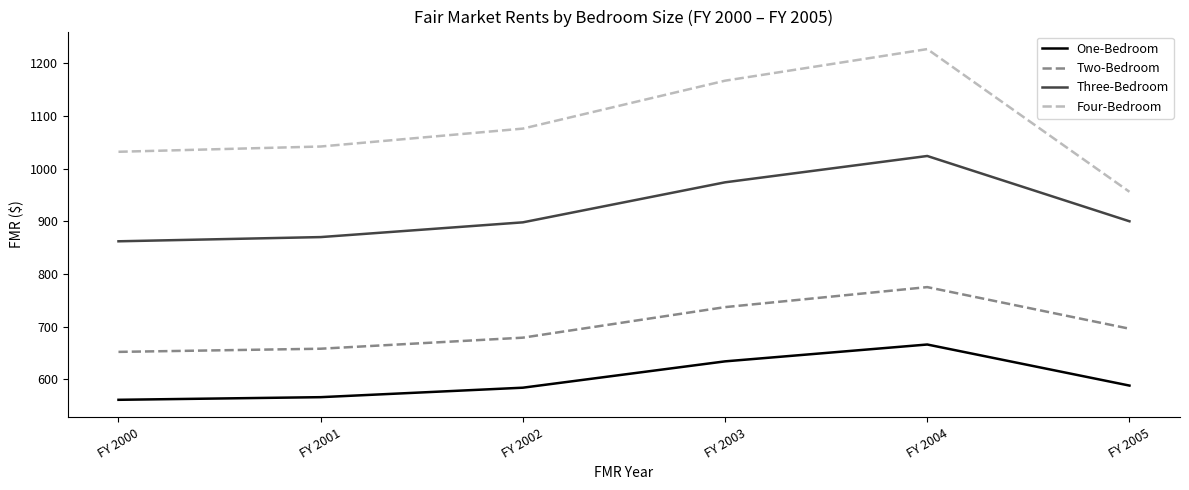

What is the approximate value of Three-Bedroom at FY 2004?

1024